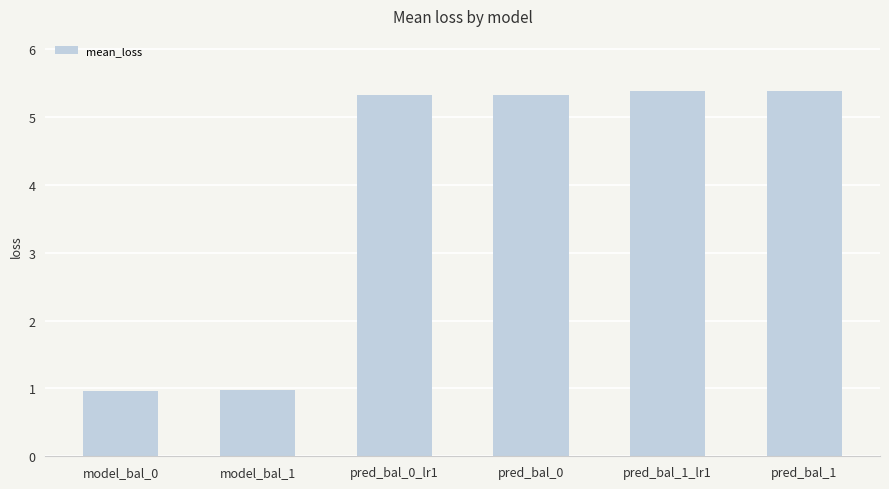

What is the change in value from model_bal_1 to pred_bal_1_lr1?

+4.4